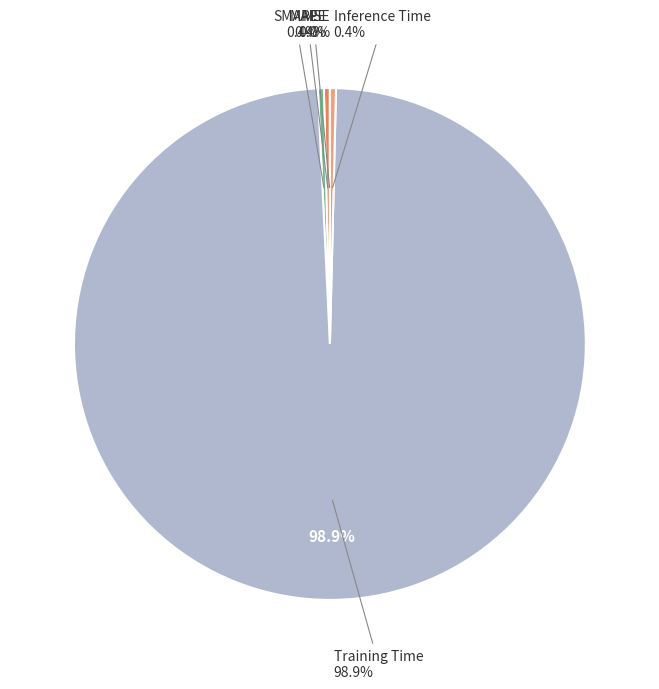

Rank the categories by value from lowest to highest.

MSE, MAPE, SMAPE, Inference Time, Training Time